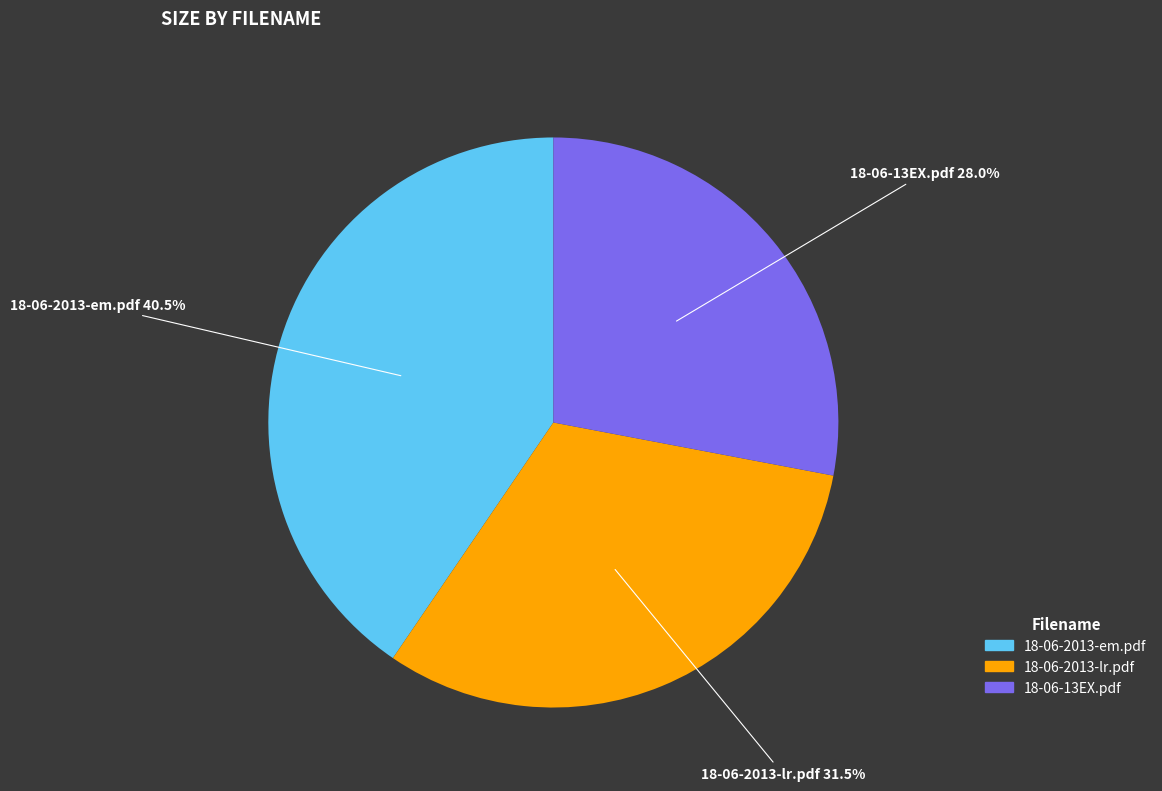

Which has a higher value, 18-06-13EX.pdf or 18-06-2013-lr.pdf?

18-06-2013-lr.pdf